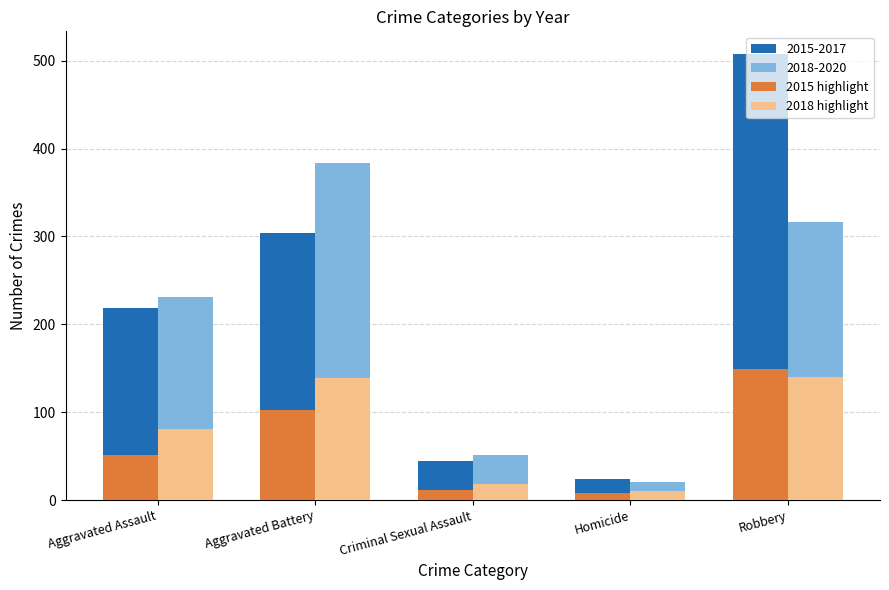

What is the difference between the maximum and minimum values in the 2018 highlight series?

130